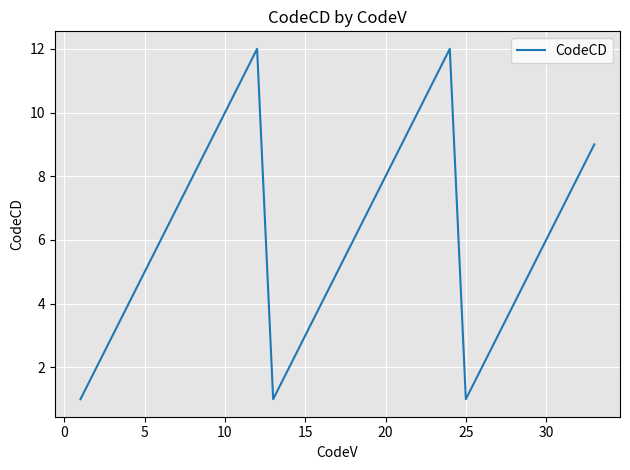

What is the sum of all values?

201